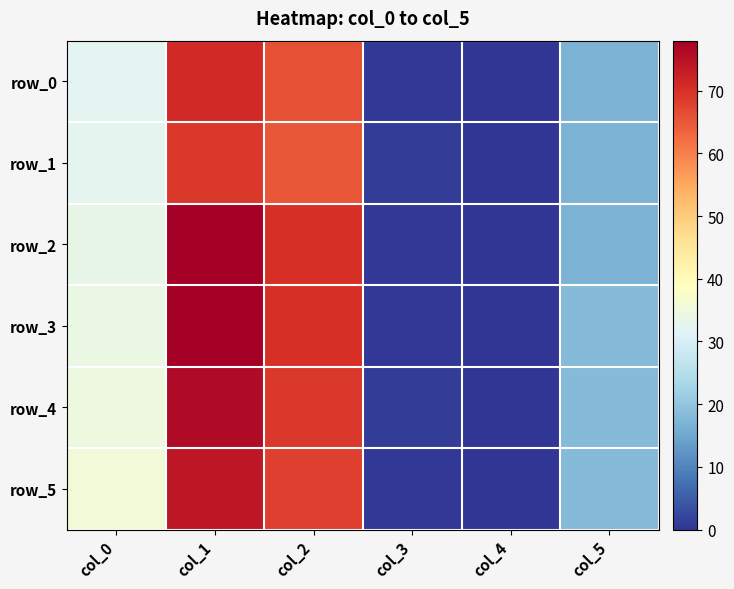

What is the difference between the maximum and minimum values in the row_1 series?

69.0